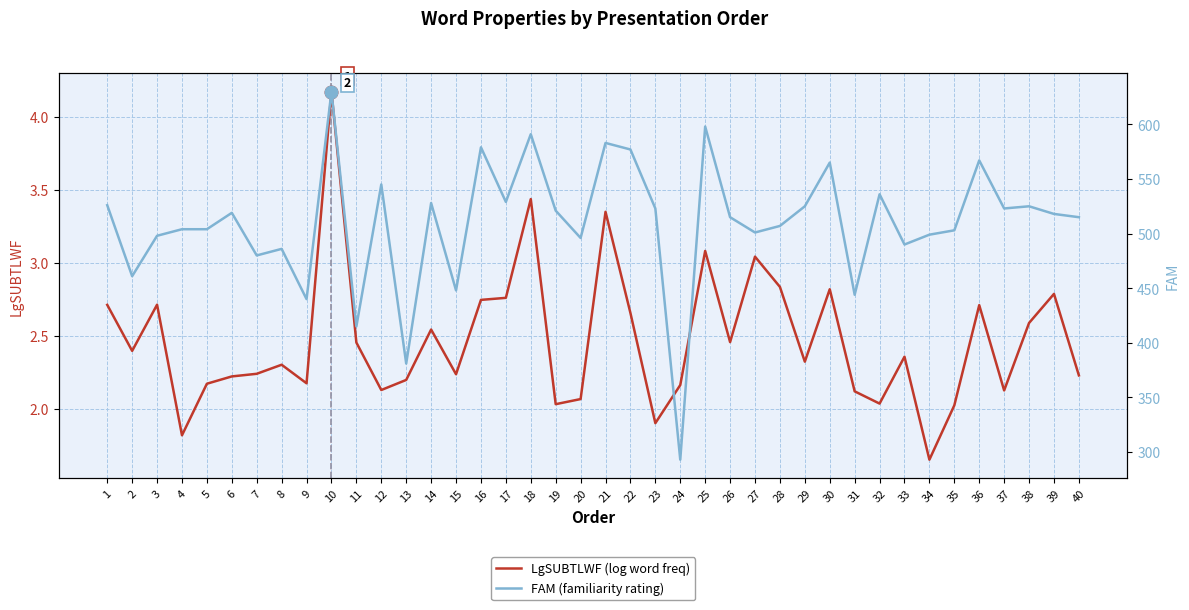

Reading left to right, list all the values displayed in this chart.

LgSUBTLWF (log word freq): 1=2.7	2=2.4	3=2.7	4=1.8	5=2.2	6=2.2	7=2.2	8=2.3	9=2.2	10=4.2	11=2.5	12=2.1	13=2.2	14=2.5	15=2.2	16=2.7	17=2.8	18=3.4	19=2.0	20=2.1	21=3.4	22=2.7	23=1.9	24=2.2	25=3.1	26=2.5	27=3.0	28=2.8	29=2.3	30=2.8	31=2.1	32=2.0	33=2.4	34=1.7	35=2.0	36=2.7	37=2.1	38=2.6	39=2.8	40=2.2
FAM (familiarity rating): 1=526.0	2=461.0	3=498.0	4=504.0	5=504.0	6=519.0	7=480.0	8=486.0	9=440.0	10=630.0	11=415.0	12=545.0	13=381.0	14=528.0	15=448.0	16=579.0	17=529.0	18=591.0	19=521.0	20=496.0	21=583.0	22=577.0	23=523.0	24=293.0	25=598.0	26=515.0	27=501.0	28=507.0	29=525.0	30=565.0	31=444.0	32=536.0	33=490.0	34=499.0	35=503.0	36=567.0	37=523.0	38=525.0	39=518.0	40=515.0